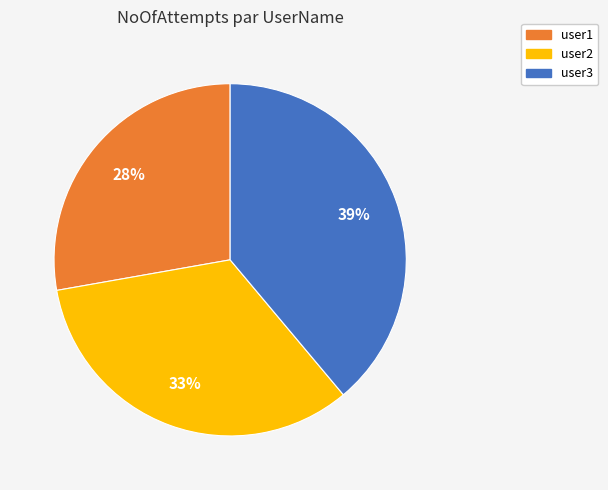

Between user2 and user1, which is larger?

user2